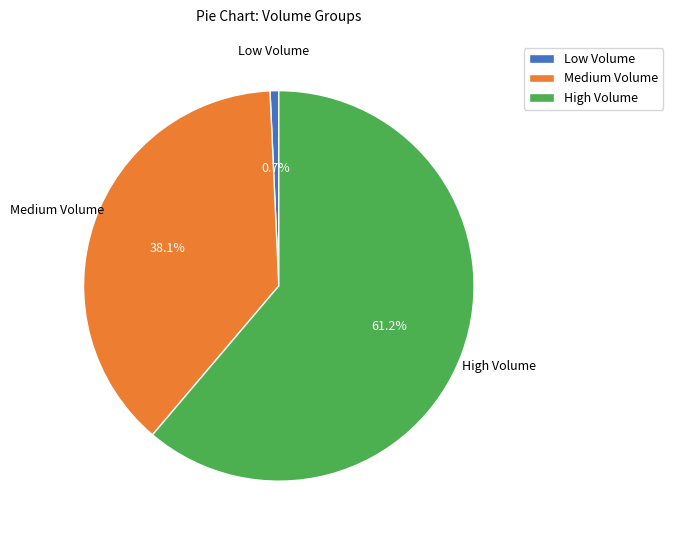

Combined, do Medium Volume and Low Volume account for over 50%?

No